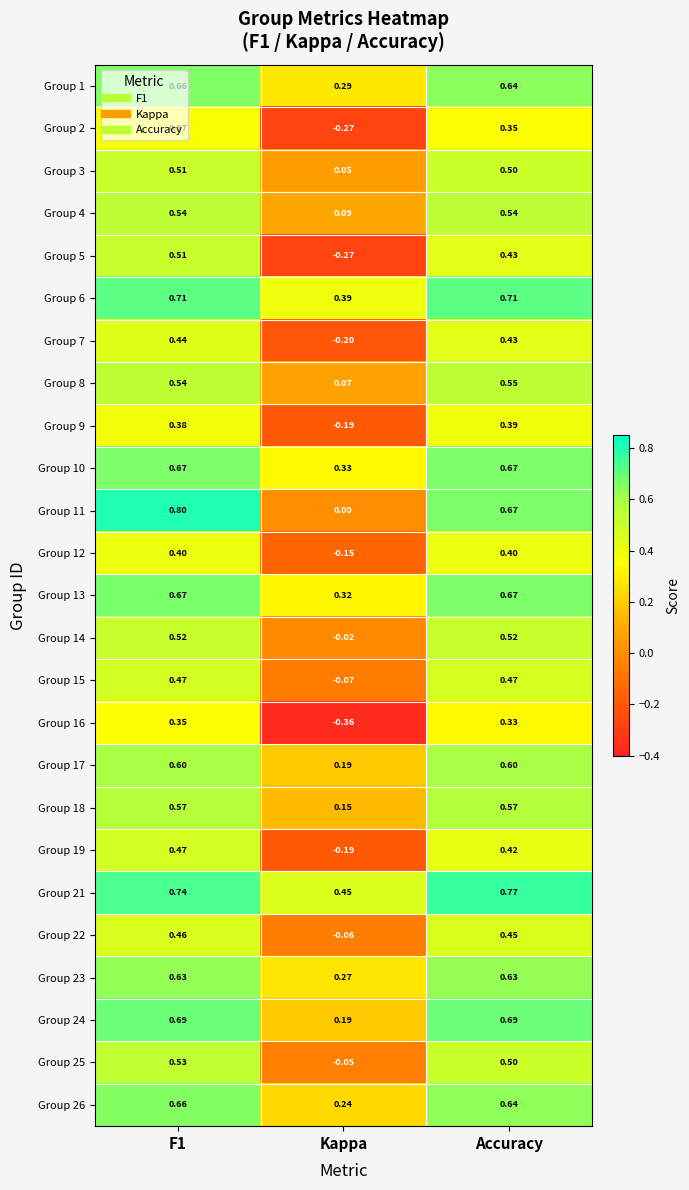

Is the value of Group 25 at Kappa greater than the value of Group 18 at Accuracy?

No